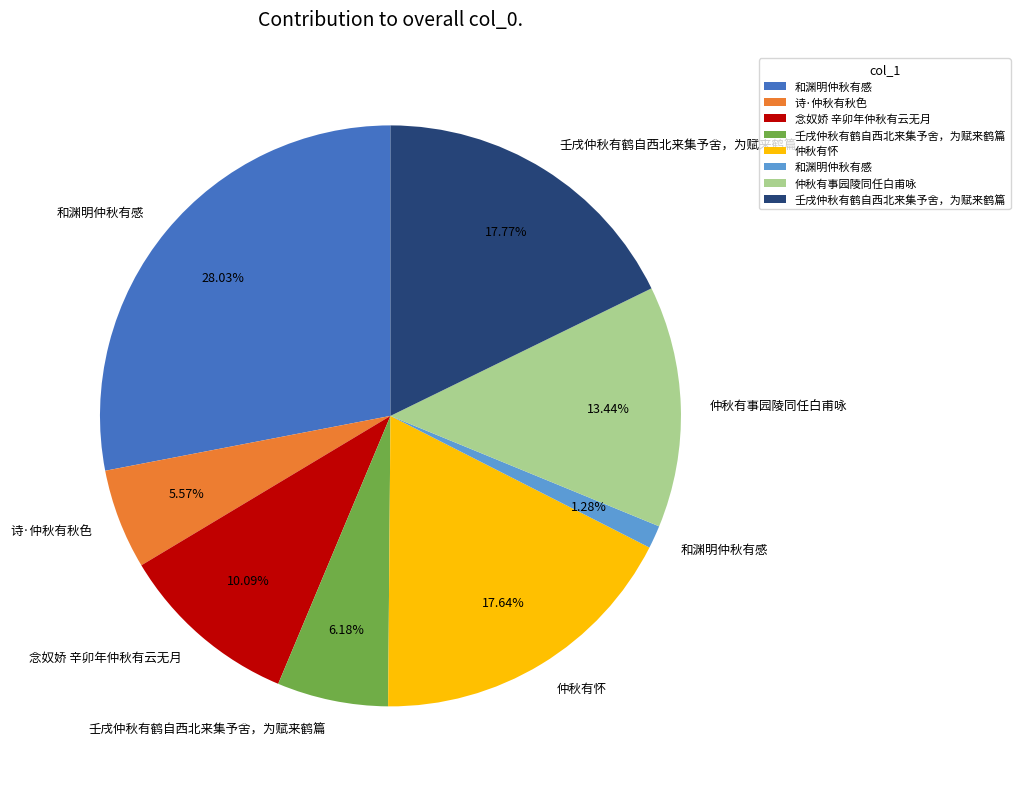

Is there a majority slice in this chart?

No